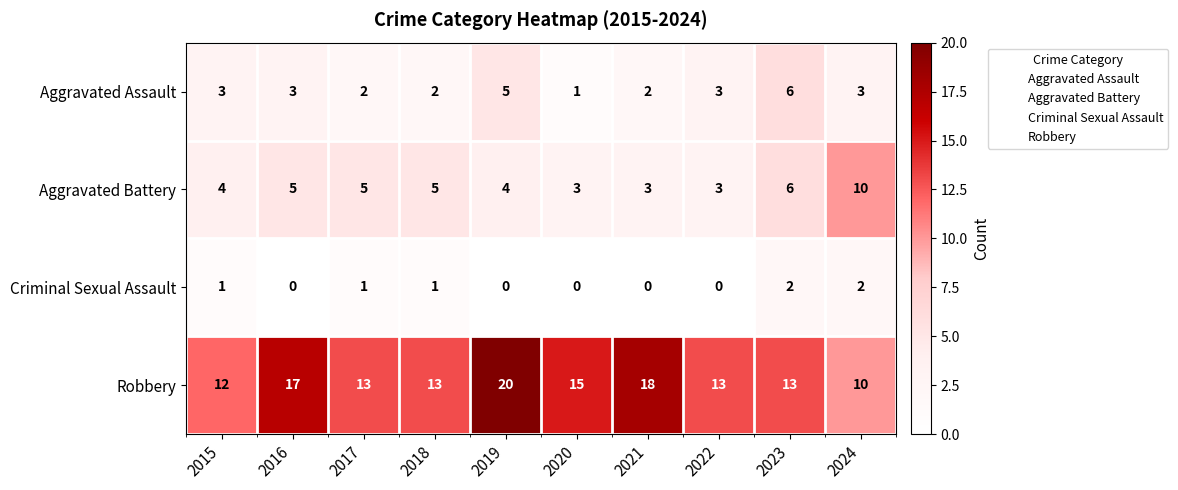

What is the sum of all Criminal Sexual Assault values?

7